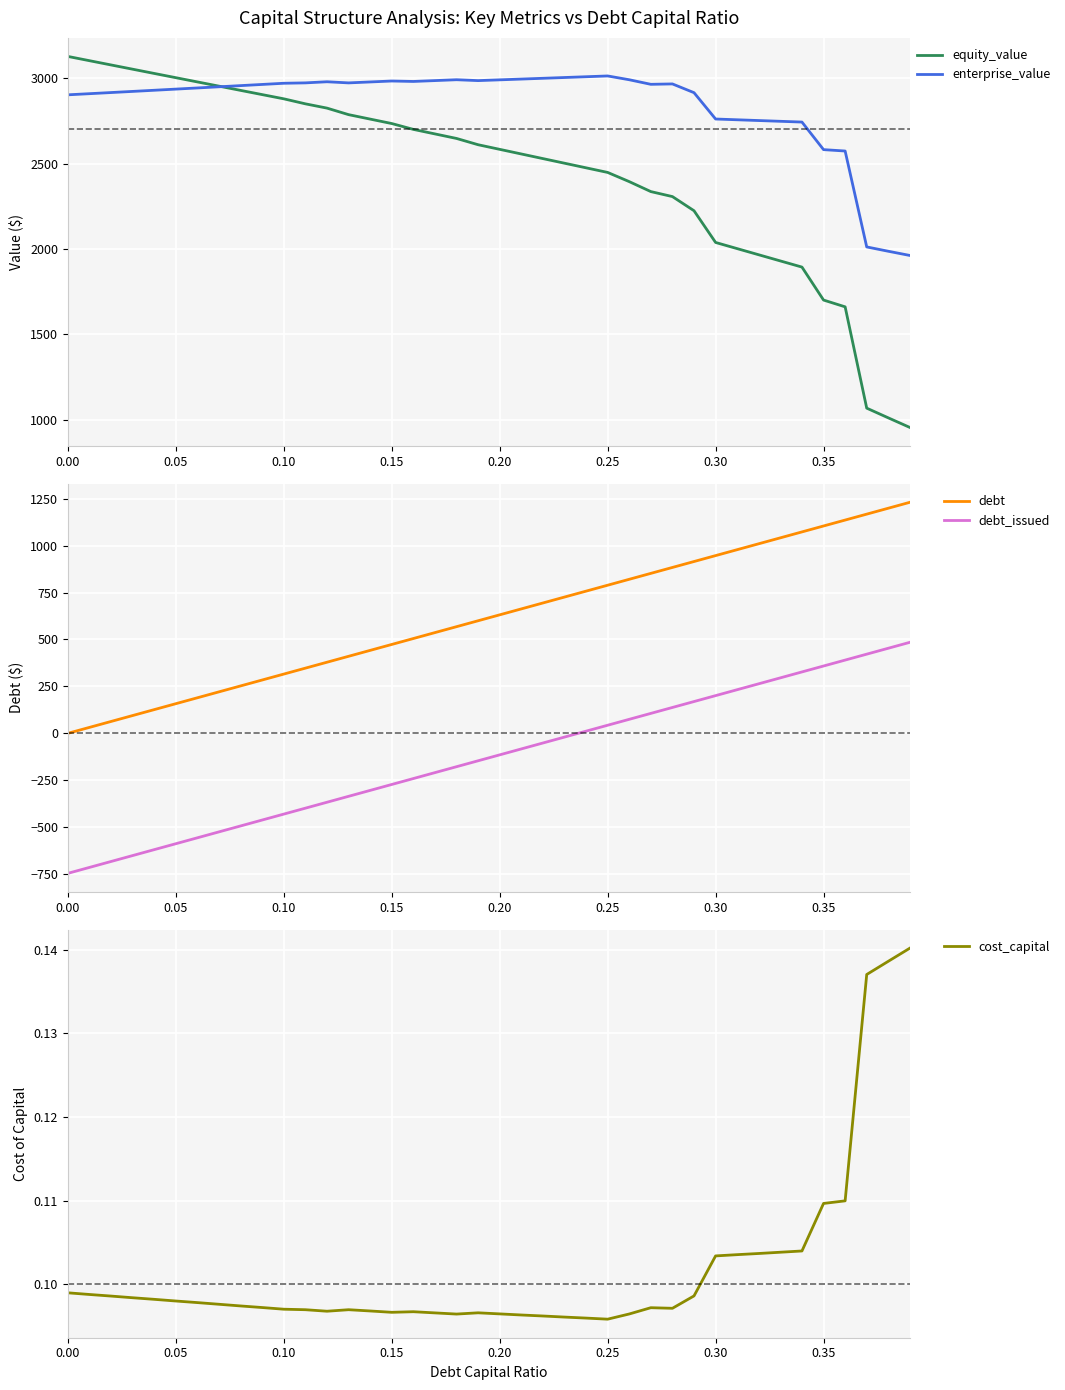

What is the maximum value for debt?

1231.2